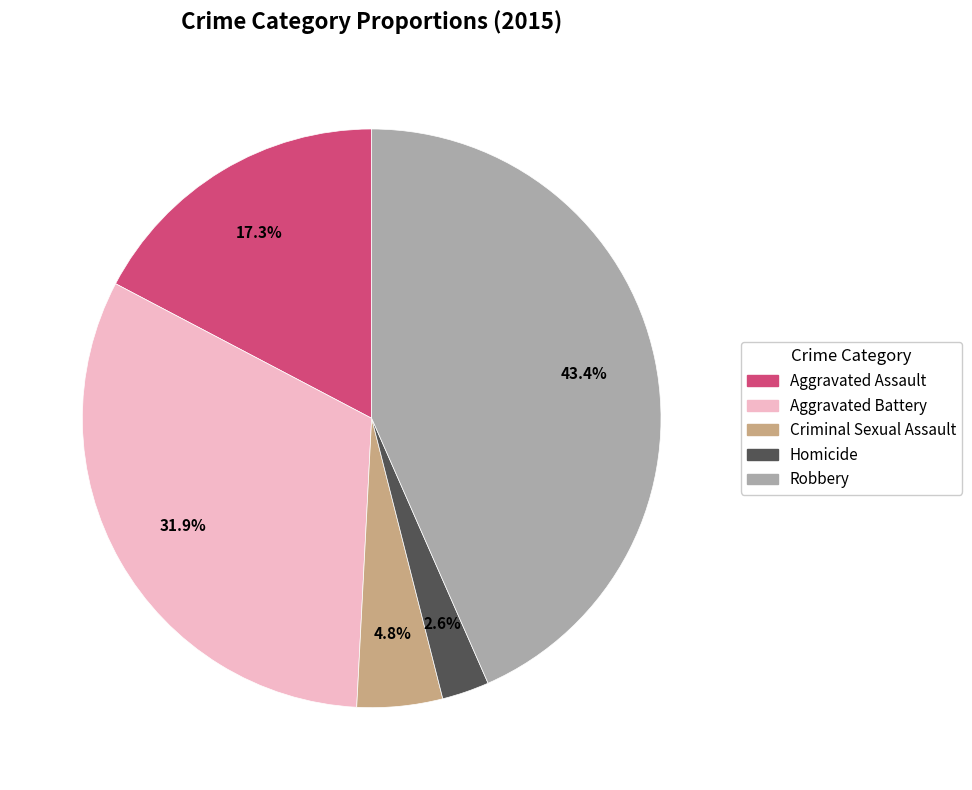

Between Criminal Sexual Assault and Aggravated Battery, which is larger?

Aggravated Battery